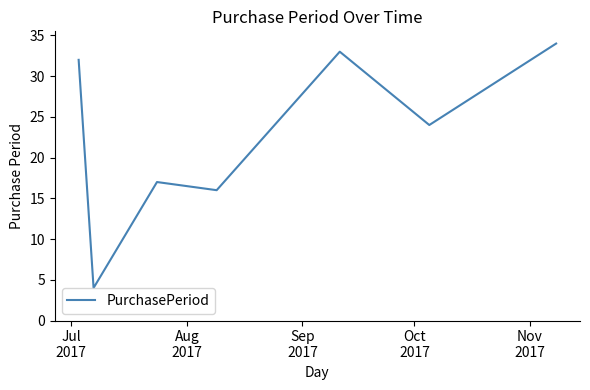

What is the average value?

23